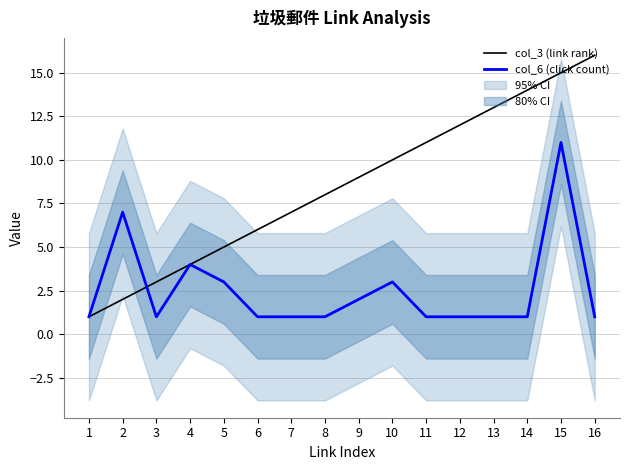

What is the maximum value shown in the chart?

16